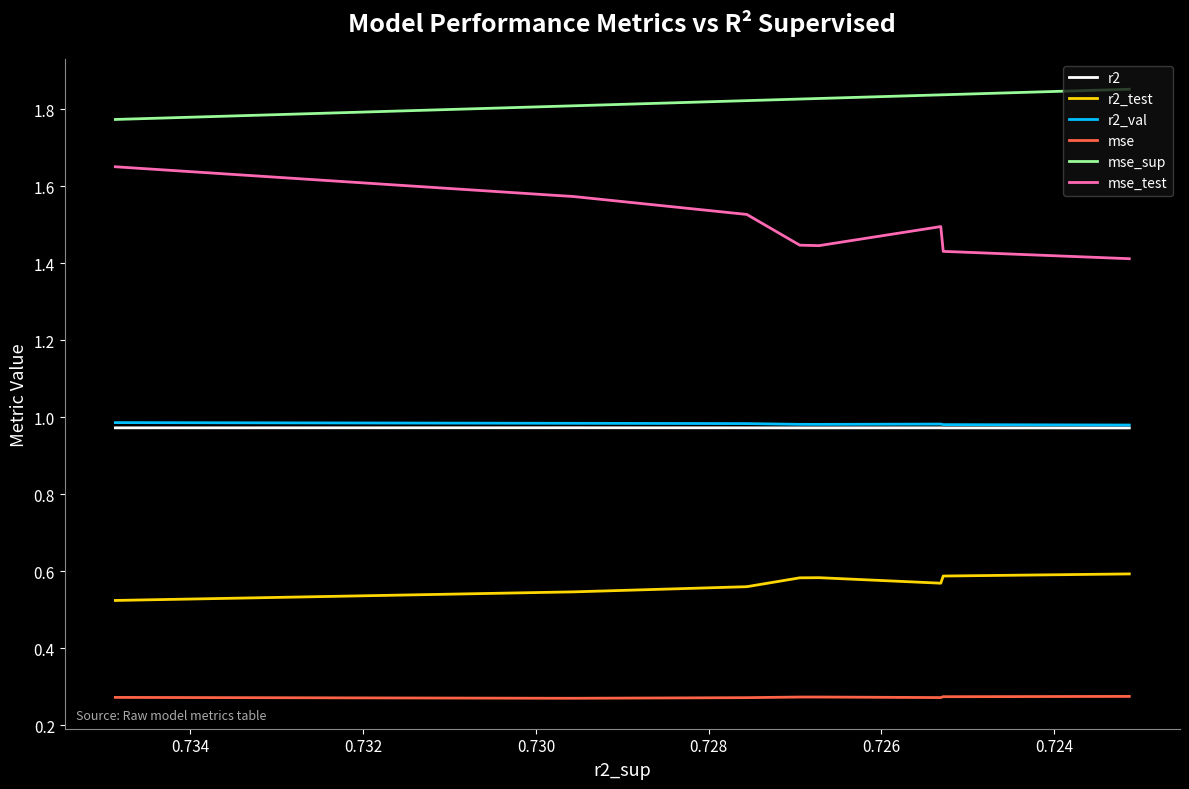

Is it true that r2_val equals 1.6 at 0.722?

False